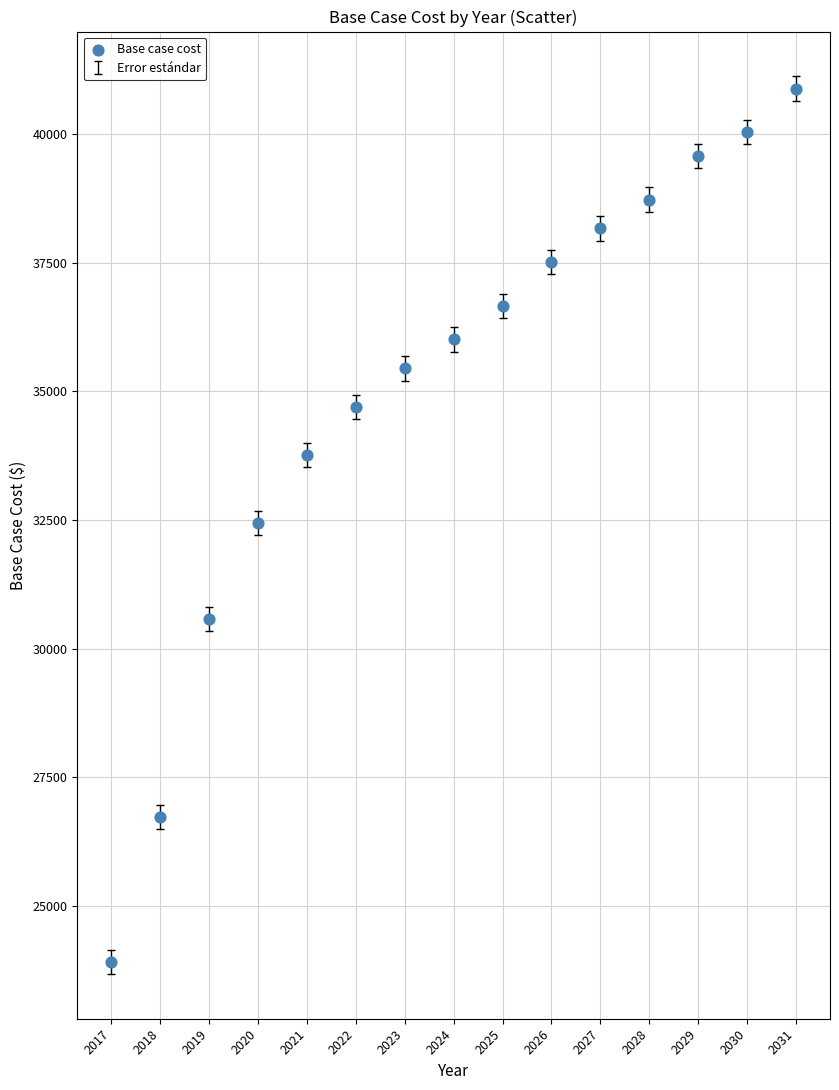

What is the range of Y values (max minus min)?

16966.5